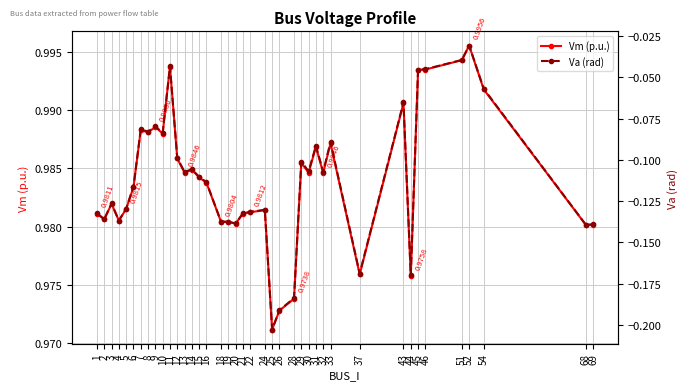

True or false: Va (rad) and Vm (p.u.) intersect in this chart.

False